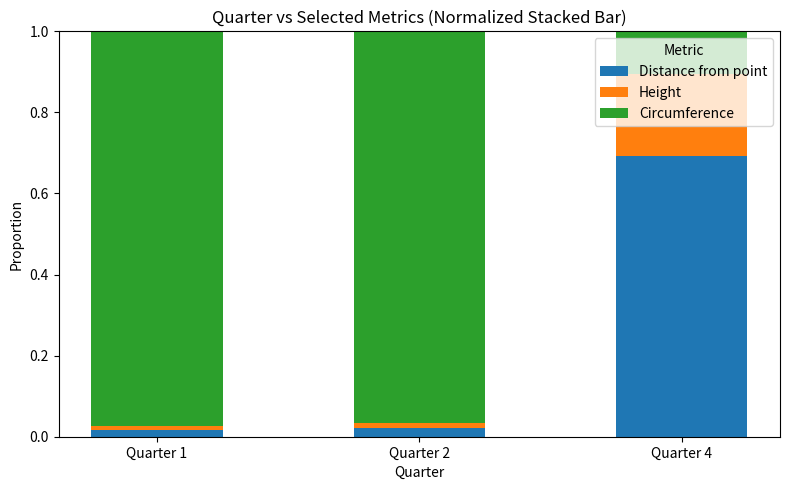

What is the difference between the maximum and second lowest values in the Distance from point series?

0.7